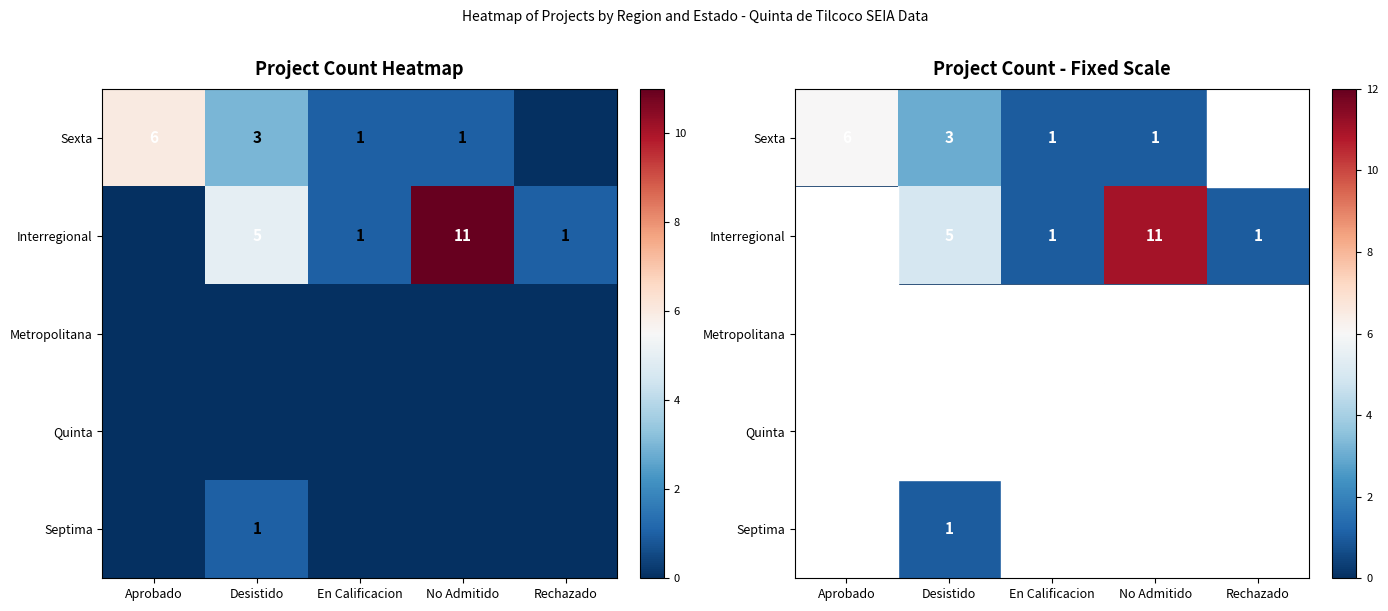

How many distinct data groups are displayed?

5